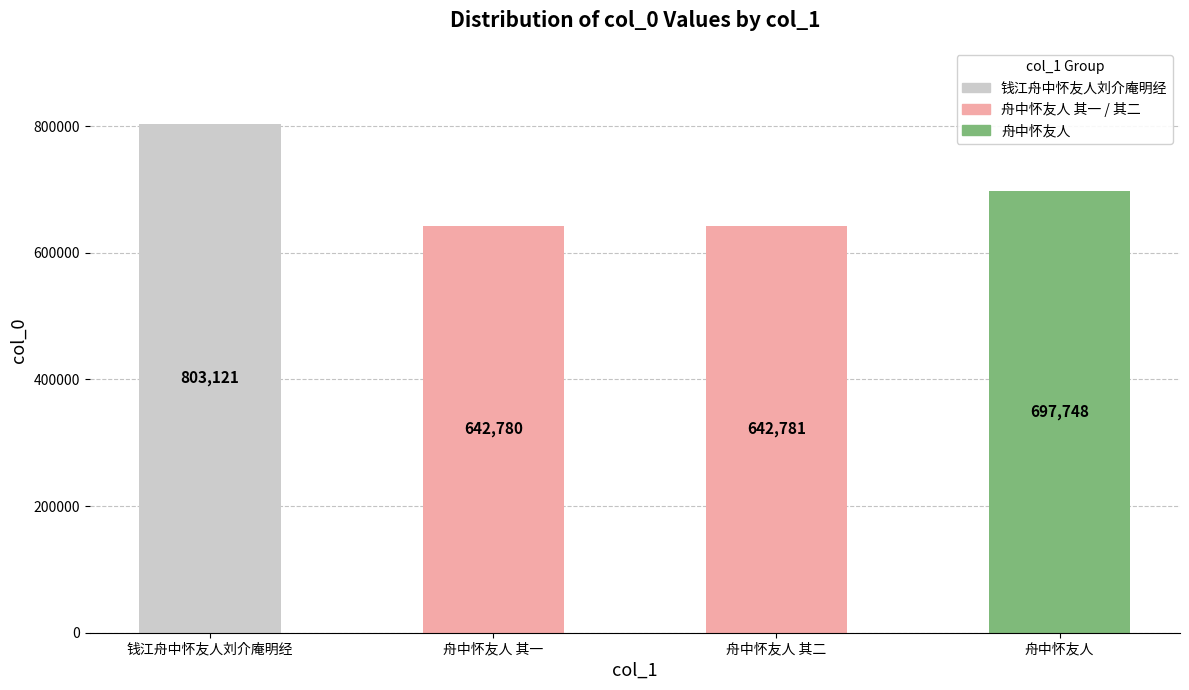

Which category has the lowest value across all series?

舟中怀友人 其一